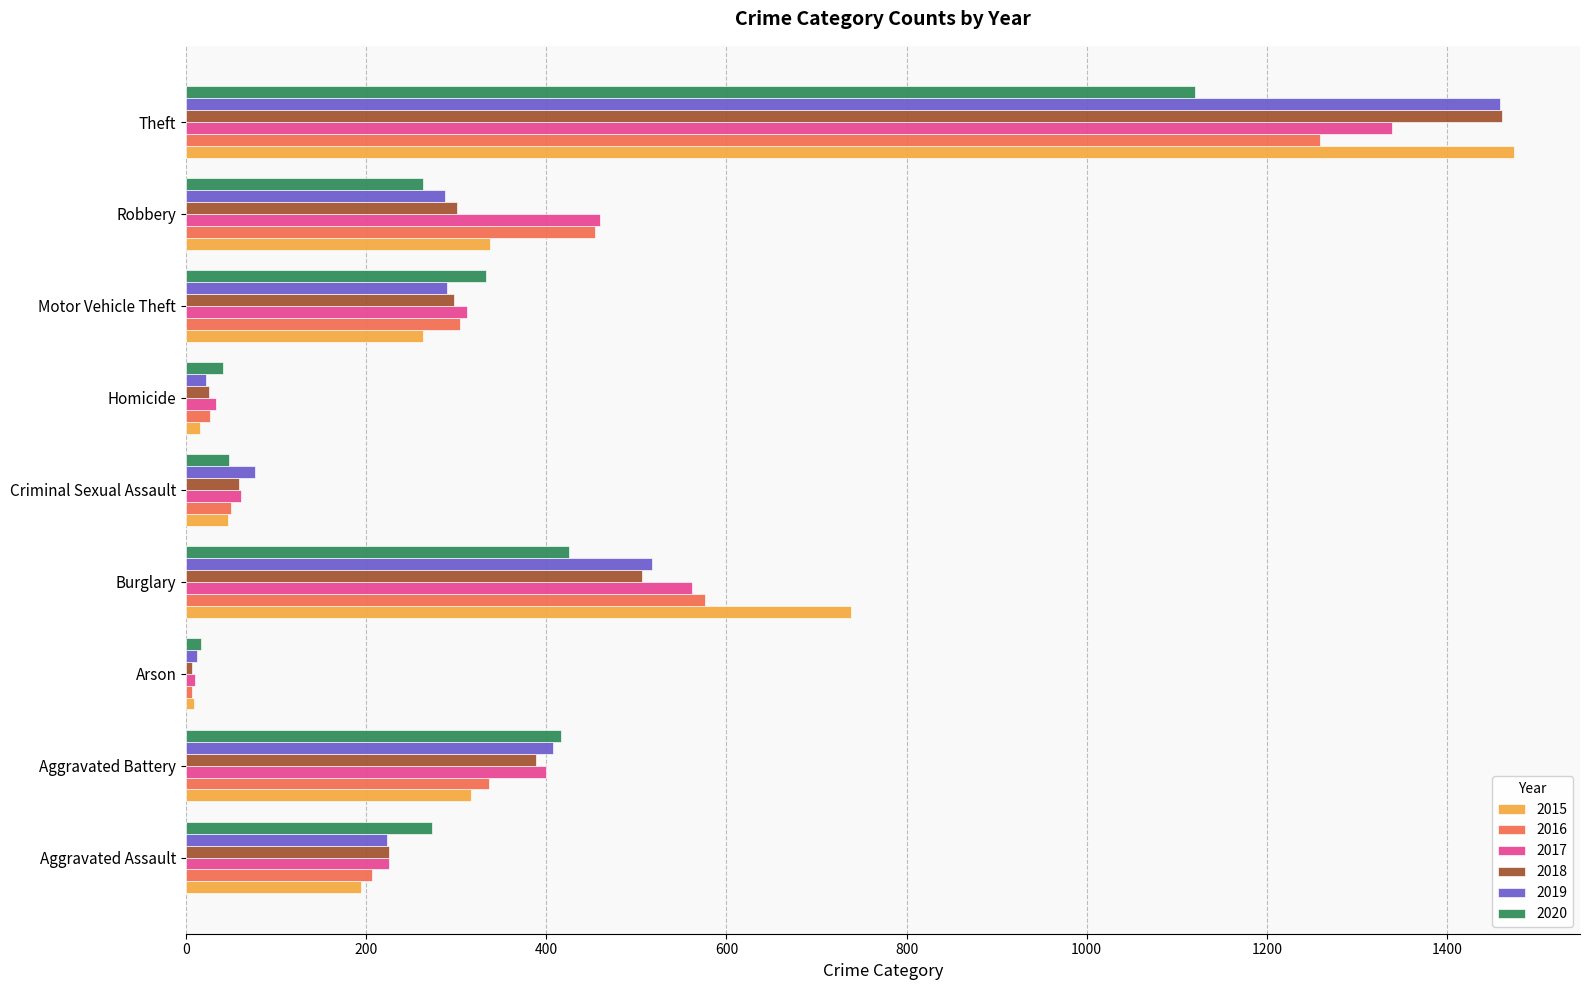

What is the highest value of the 2019 series?

1459